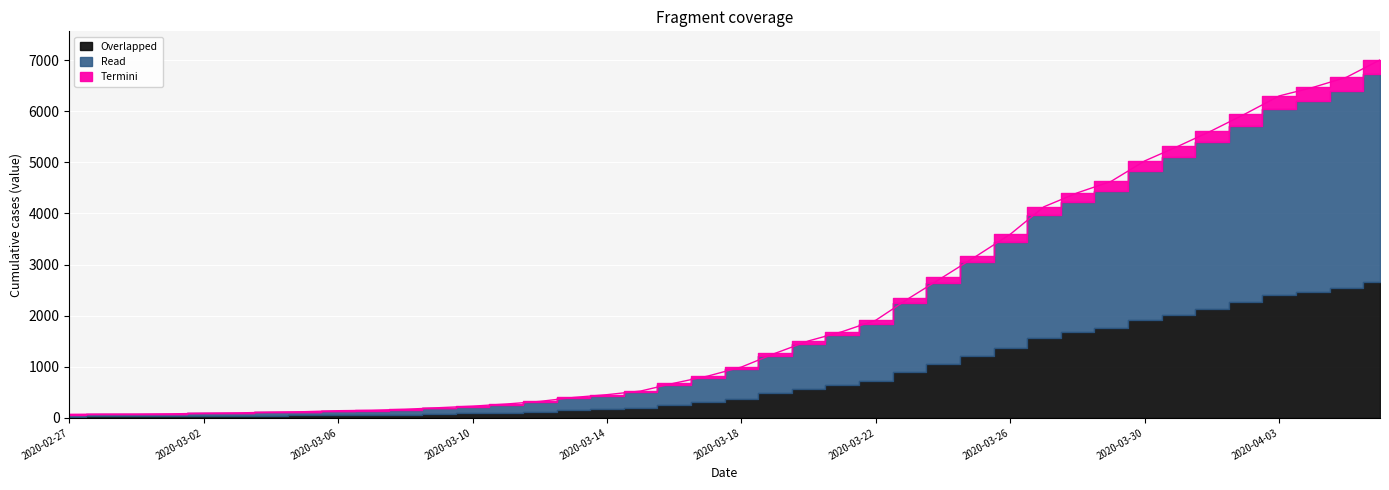

How many lines are shown in the chart?

1